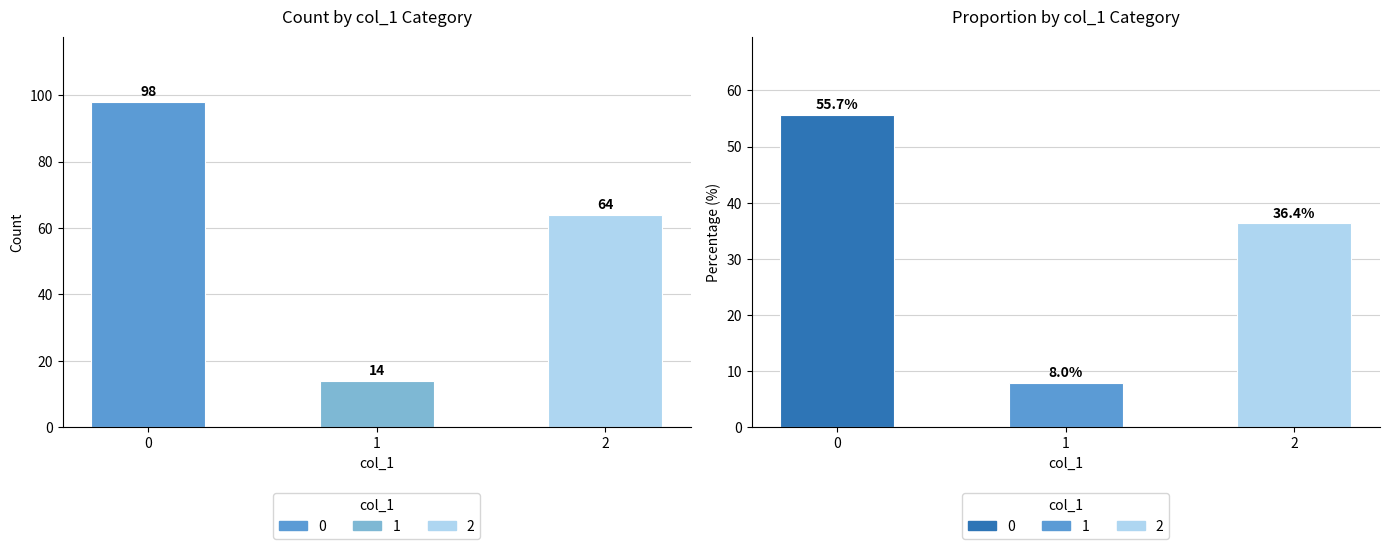

True or false: the data shows 98 at 0.

True